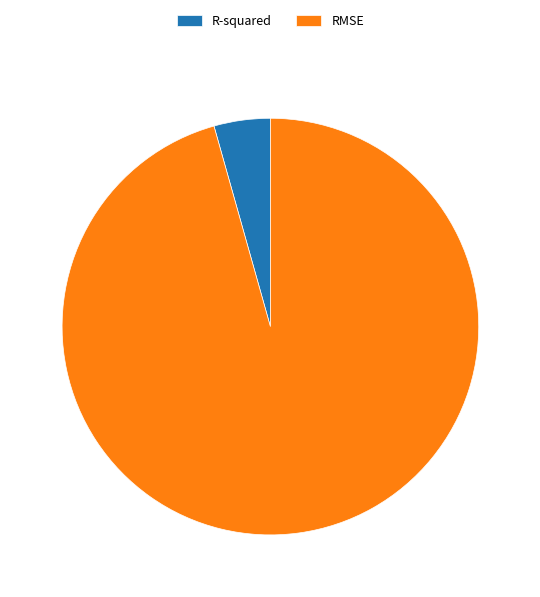

What is the smallest slice in the pie chart?

R-squared